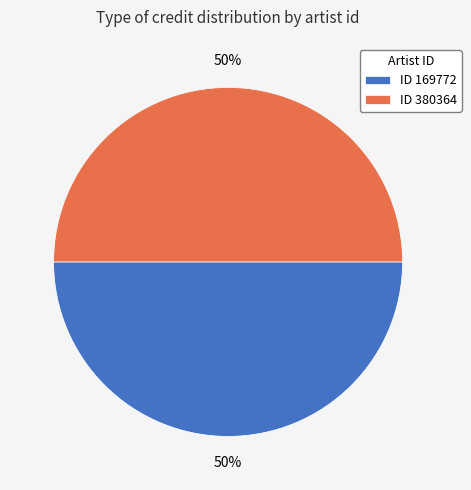

What percentage is the ID 380364 slice, to the nearest percent?

50%